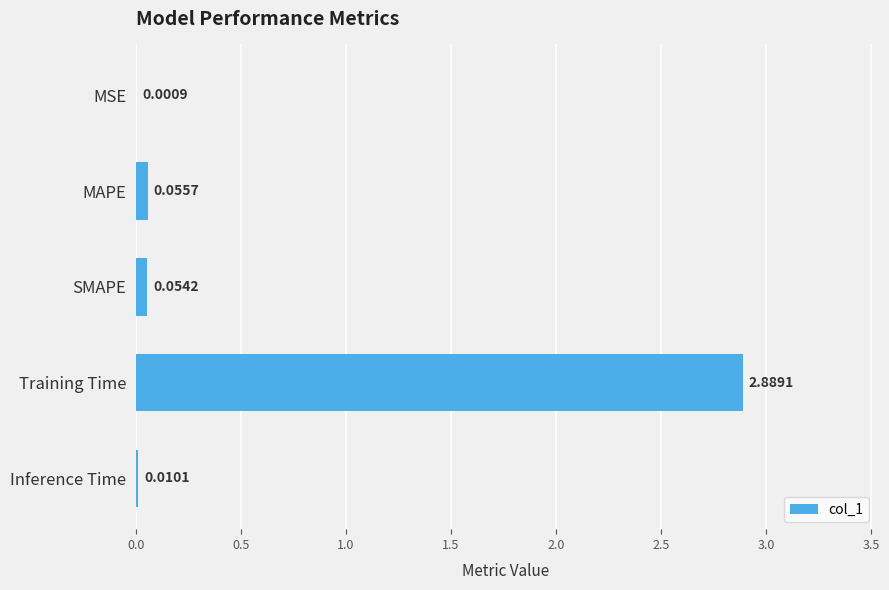

Which has a higher value, MSE or MAPE?

MAPE